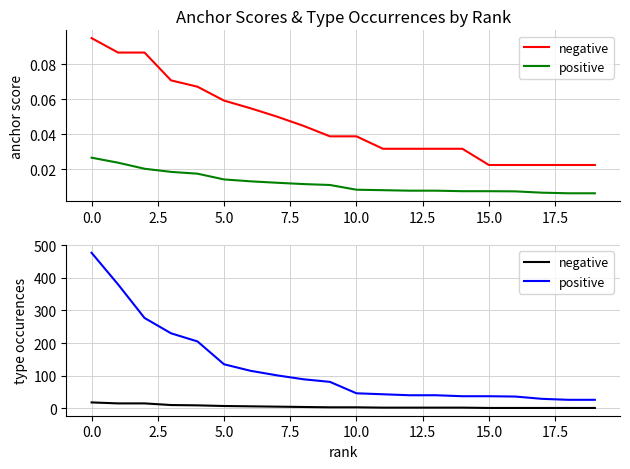

What are all the series names shown in the legend?

negative, positive